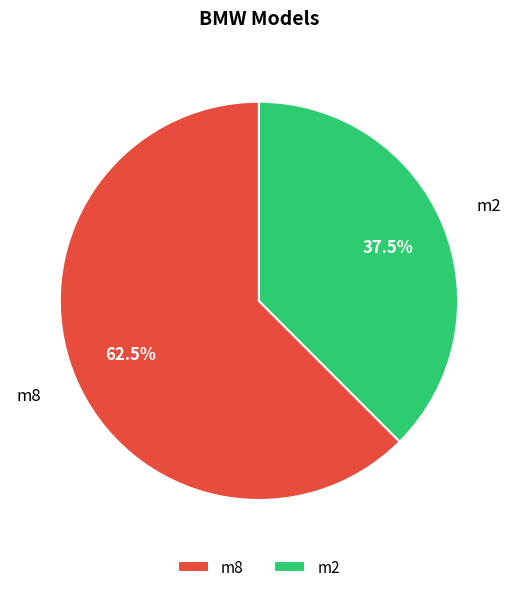

What portion of the pie excludes m8?

37.5%